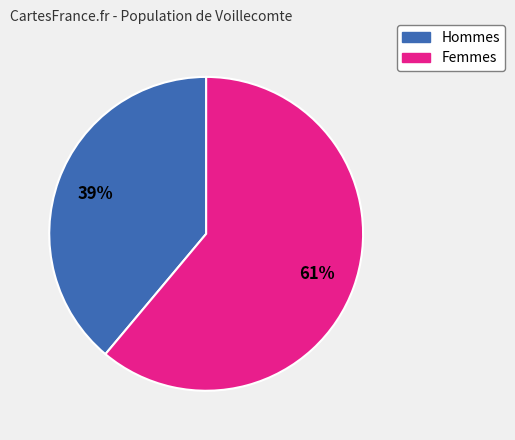

Is it true that Femmes is 61% of the pie?

True